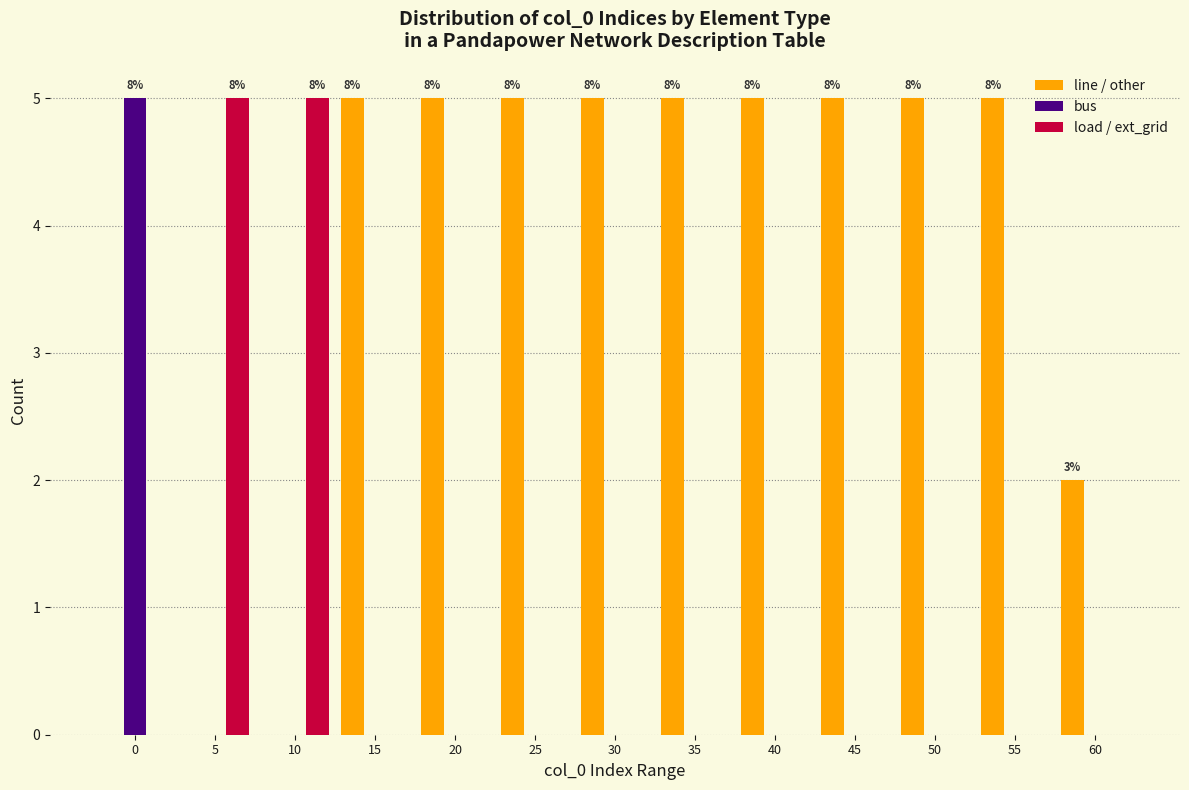

Is it true that line / other equals 7 at 55?

False